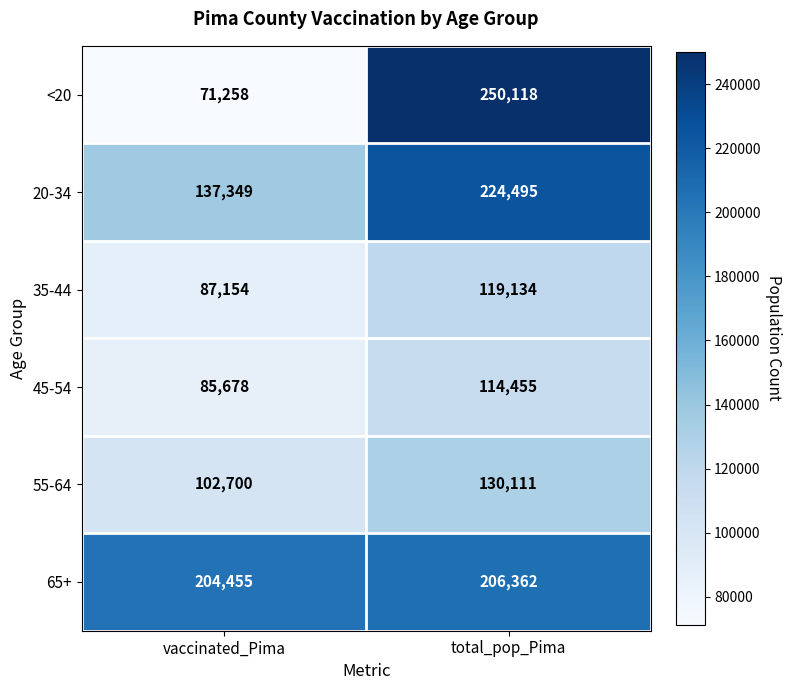

At which label is 35-44 closest to 103144?

vaccinated_Pima